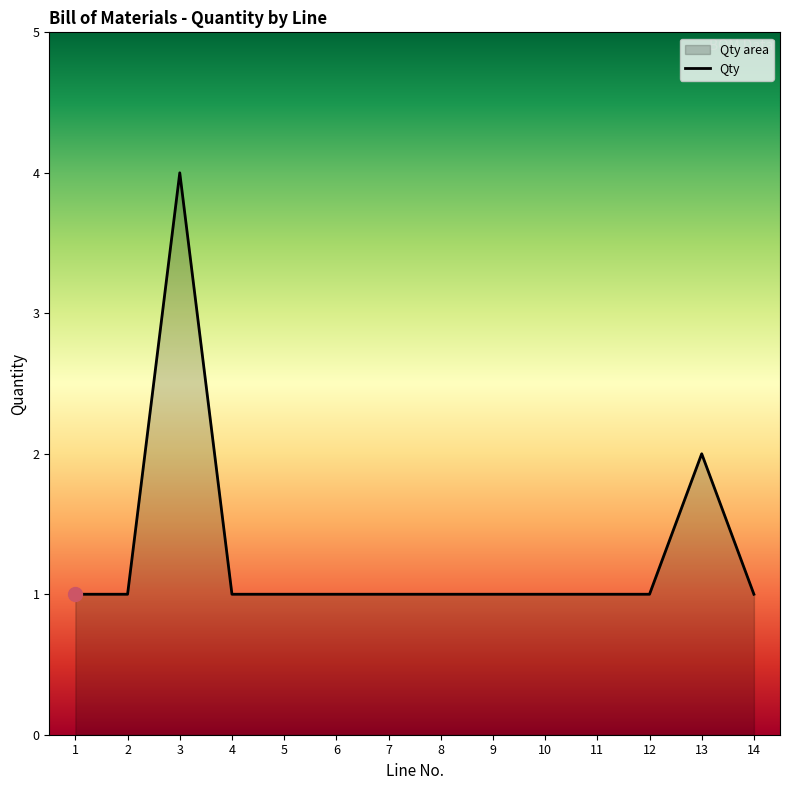

How many lines are shown in the chart?

1